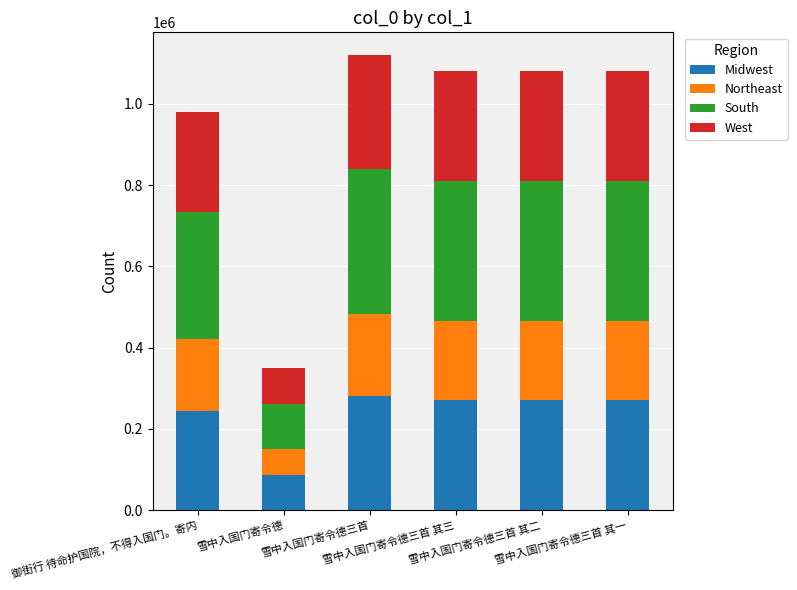

Is it true that Midwest equals 279954.0 at 雪中入国门寄令德三首?

True